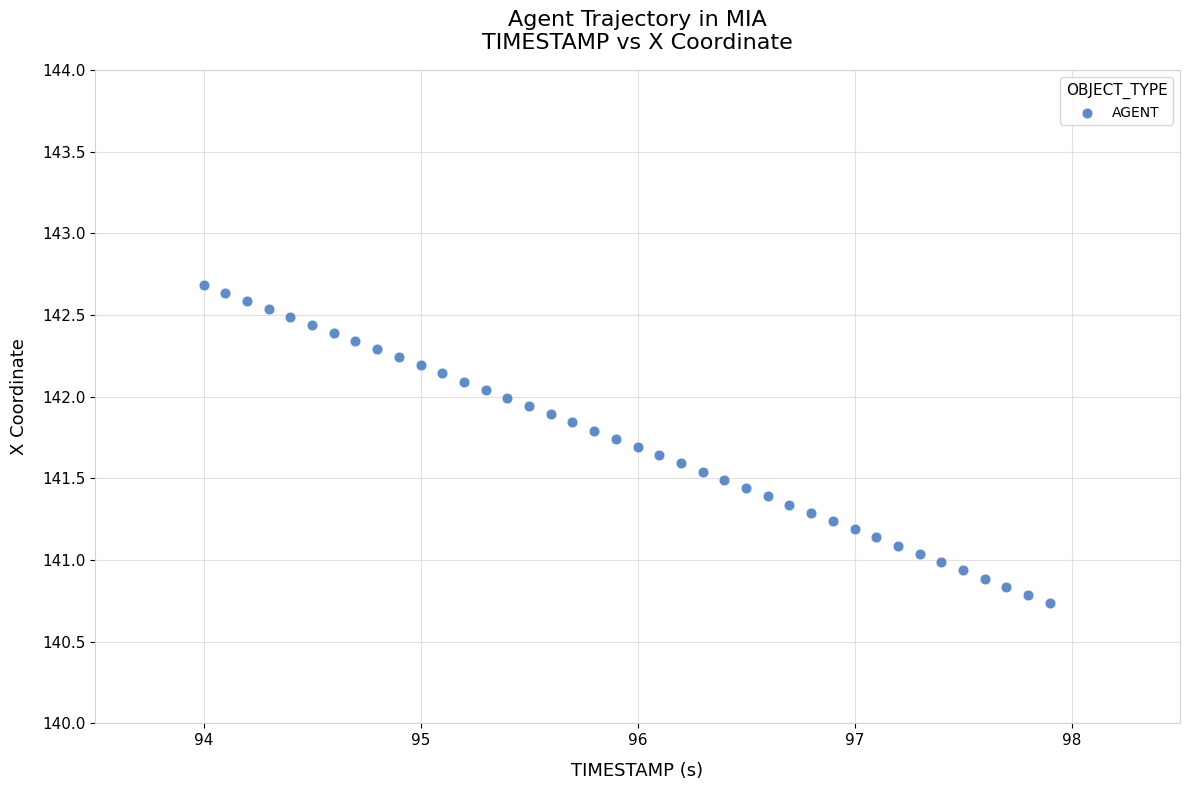

What is the range of X values (max minus min)?

3.9